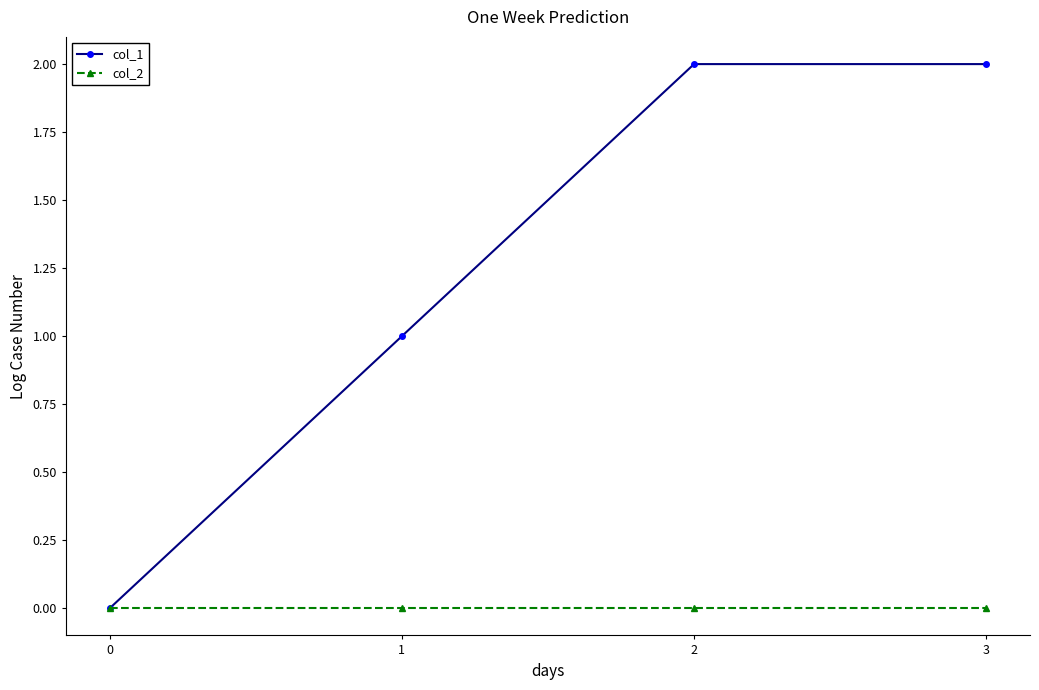

What is the average value of the col_1 series?

1